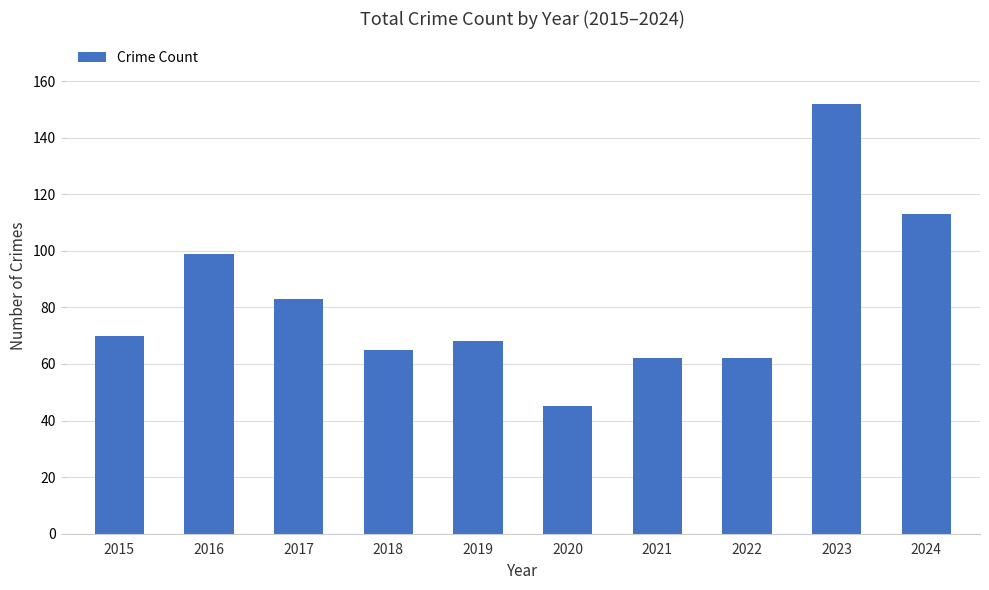

What is the value of the 9th bar from the left?

152